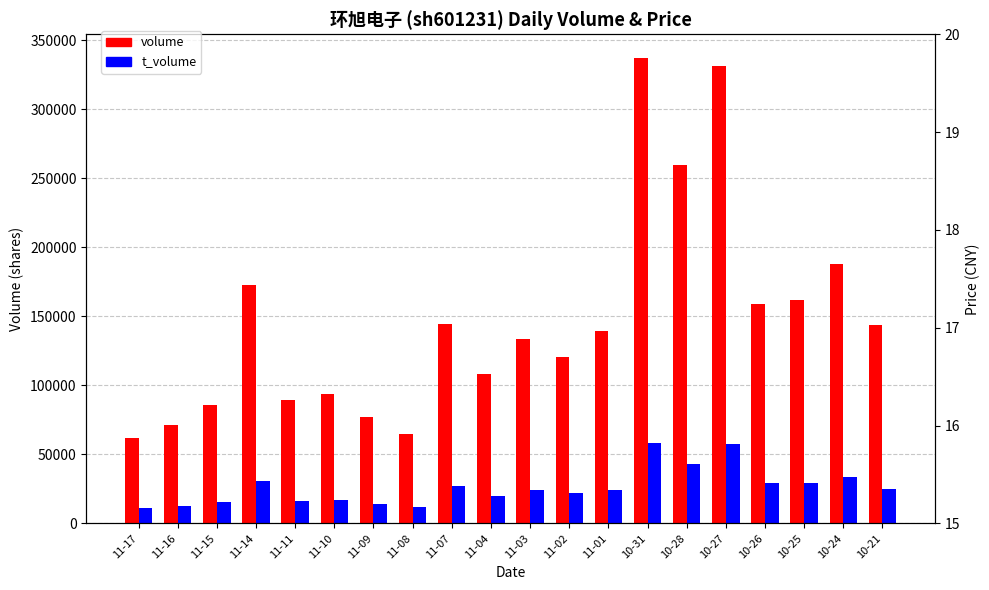

At which label is price closest to 17?

10-27